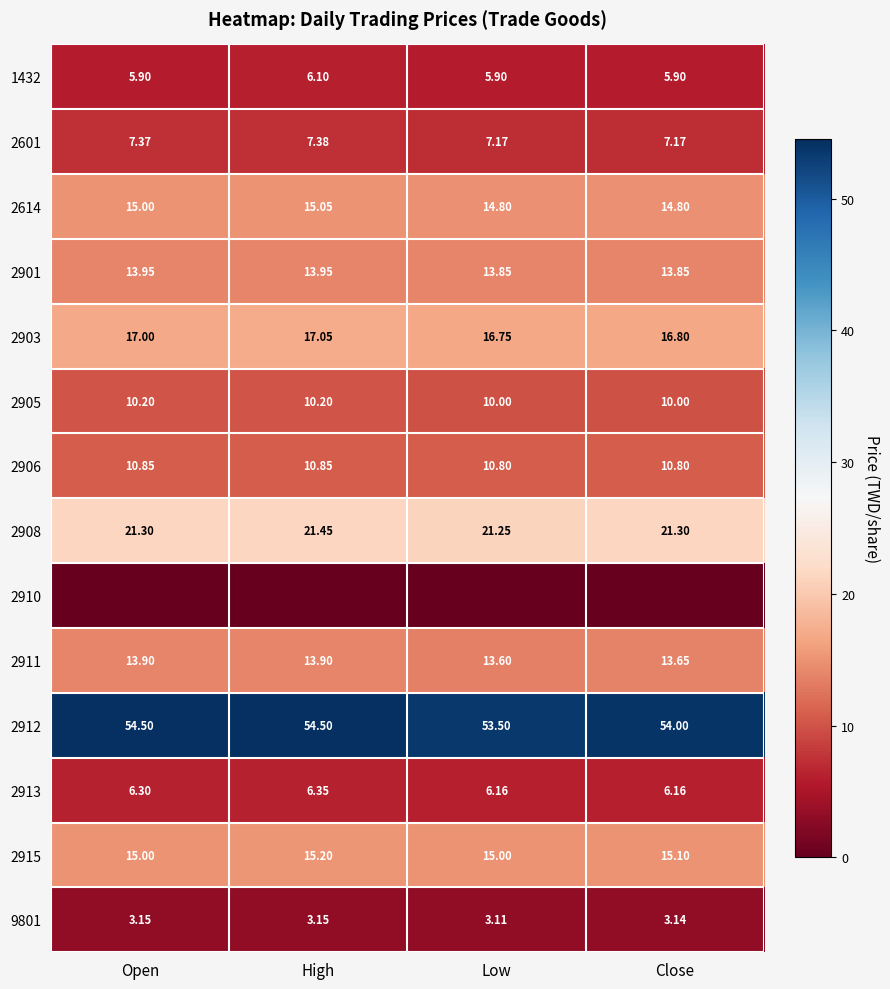

How many categories are shown in the chart?

4